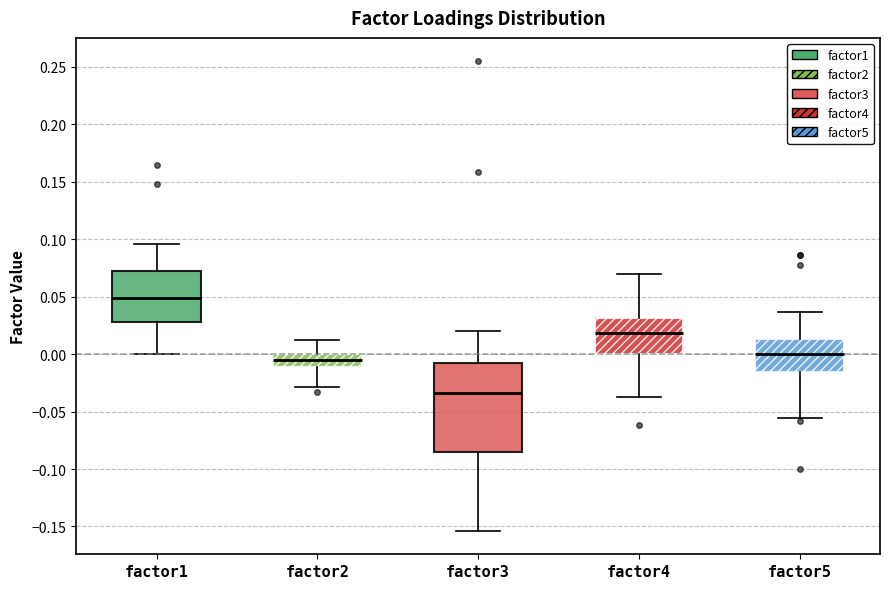

Reading left to right, transcribe this box plot: for each box, give where its median line is, the range the box spans, and where its two whiskers end, as read against the y-axis. The values are not printed on the chart, so give them approximately, as read against the axis.

factor1: median 0.050, box 0.030 to 0.070, whiskers 0.000 to 0.095
factor2: median -0.005, box -0.010 to 0.000, whiskers -0.030 to 0.010
factor3: median -0.035, box -0.085 to -0.005, whiskers -0.155 to 0.020
factor4: median 0.020, box 0.000 to 0.030, whiskers -0.035 to 0.070
factor5: median 0.000, box -0.015 to 0.015, whiskers -0.055 to 0.035